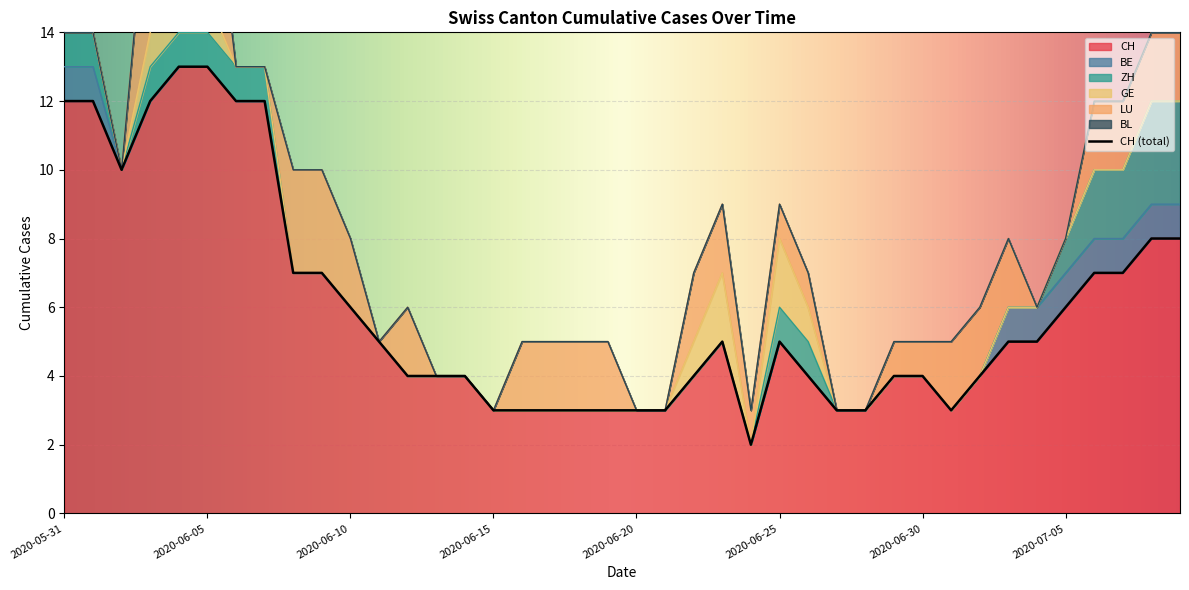

What is the sum of all GE values?

9